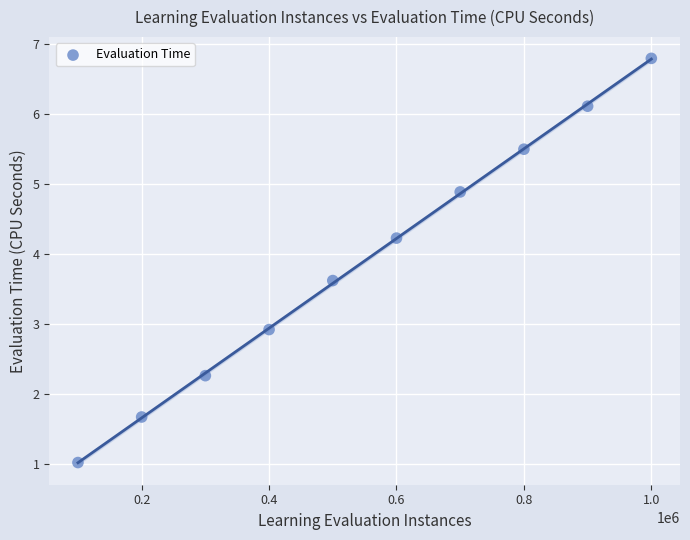

What Y value in the scatter plot is closest to 3?

2.9